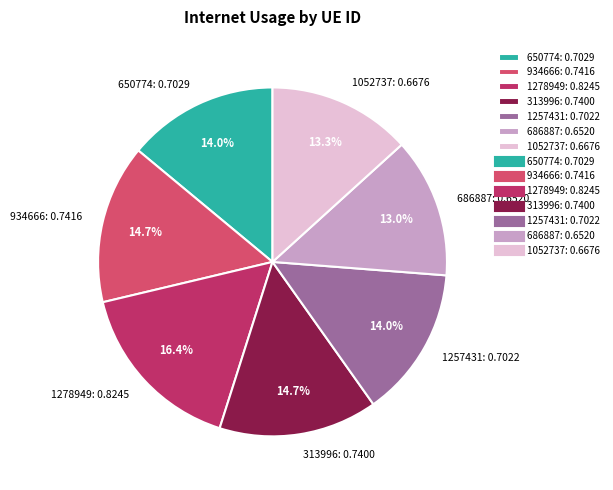

To the nearest percent, what is the difference between the largest and smallest slice percentages?

3%